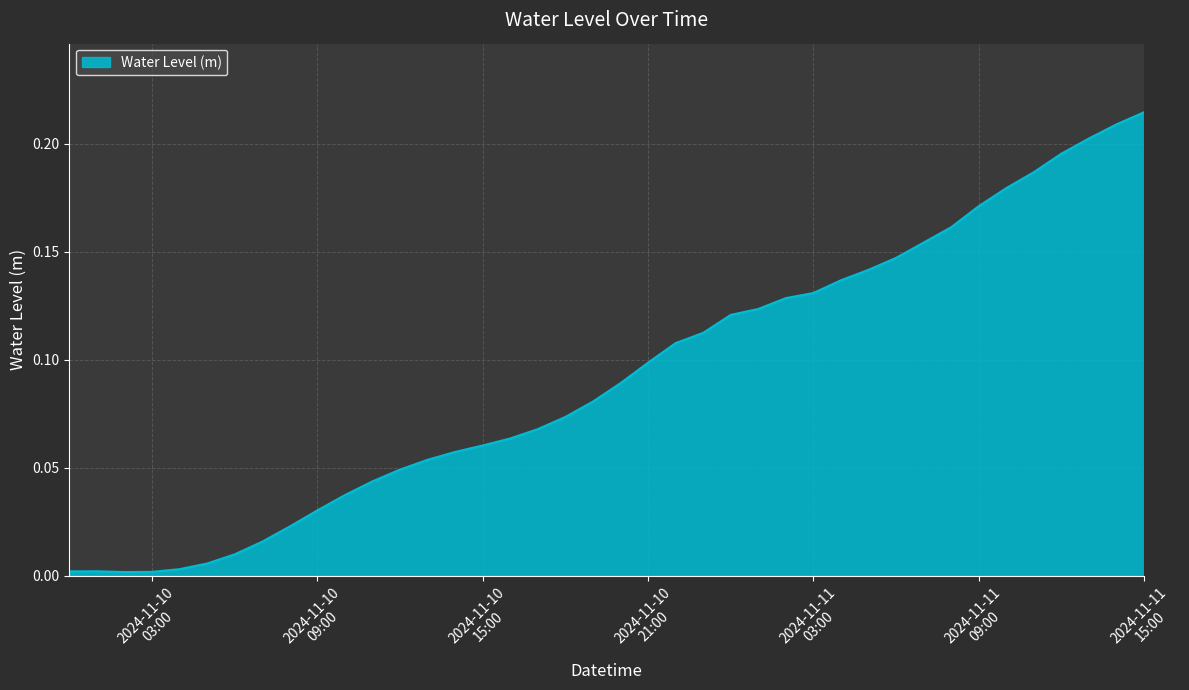

How many lines are shown in the chart?

1